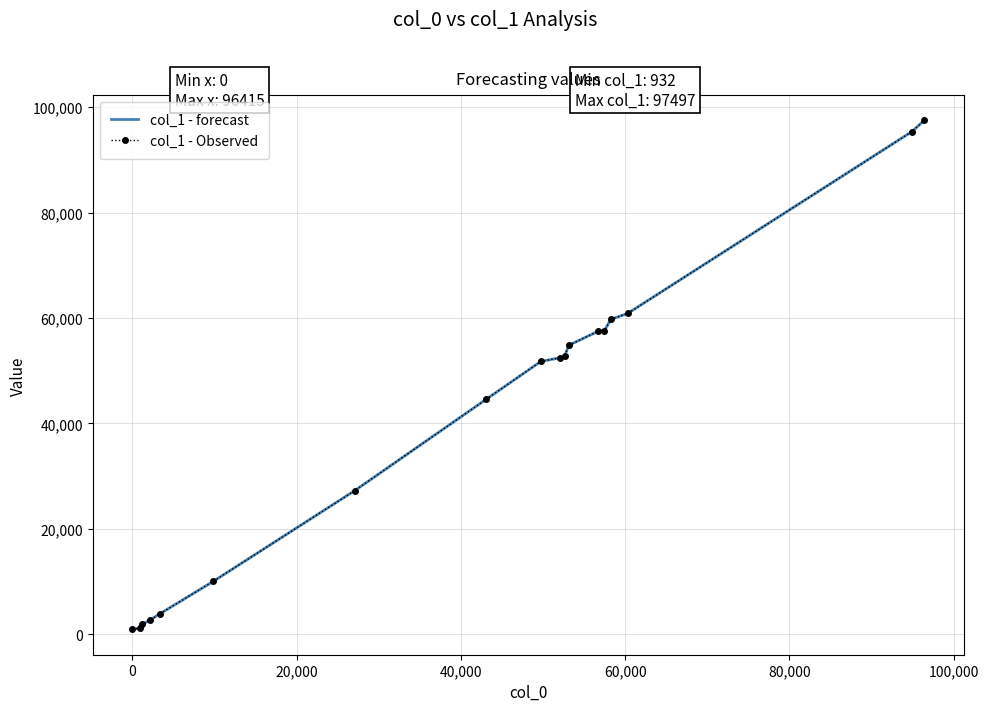

True or false: col_1 - forecast has more than 1 points higher than both neighbors.

False